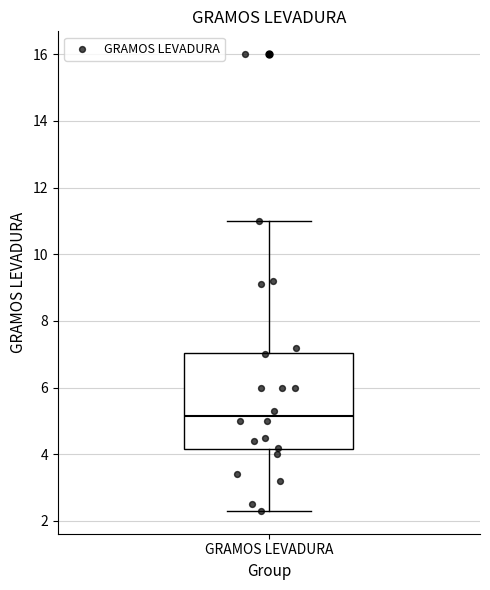

Transcribe this box plot: give where the median line is, the range the box spans, and where the two whiskers end, as read against the y-axis. The values are not printed on the chart, so give them approximately, as read against the axis.

median 5.2, box 4.2 to 7.0, whiskers 2.4 to 11.0